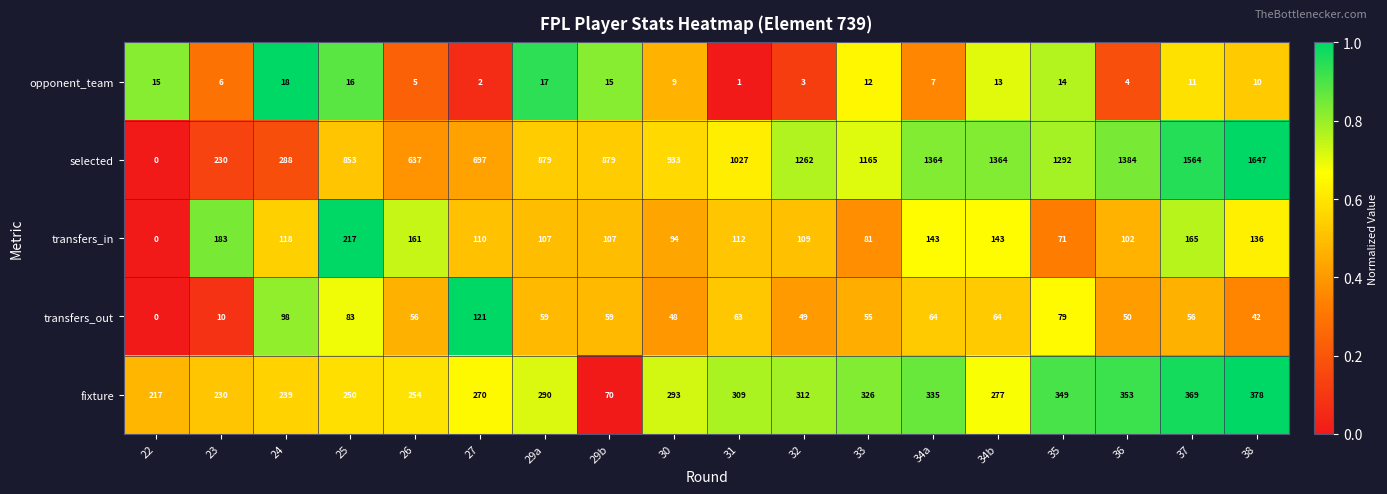

Which series has the largest range (max minus min)?

selected